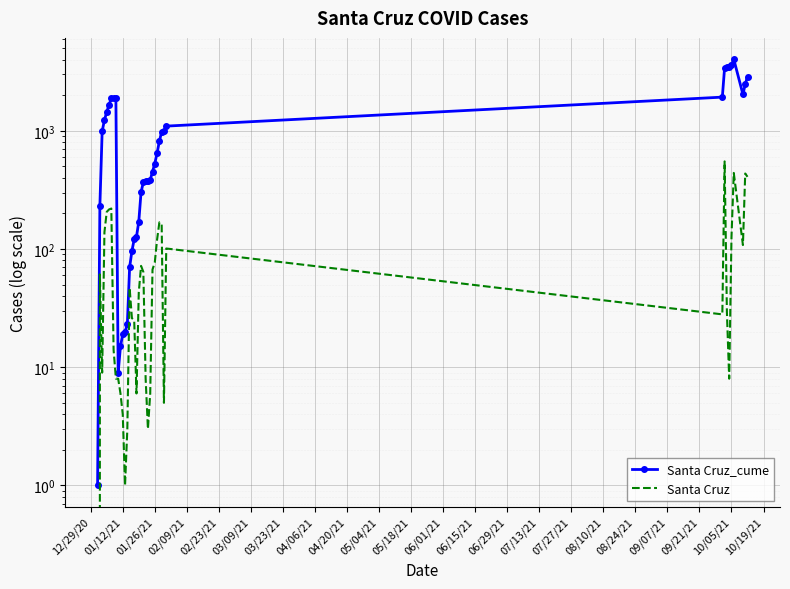

At 02/09/21, list the series in order from smallest to largest.

Santa Cruz, Santa Cruz_cume